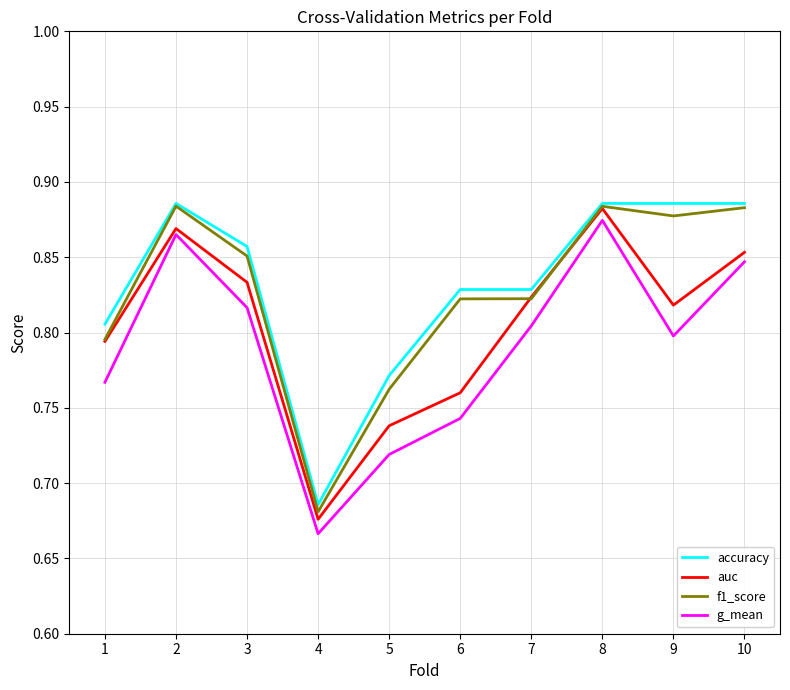

Is it true that g_mean equals 0.8 at 3?

True